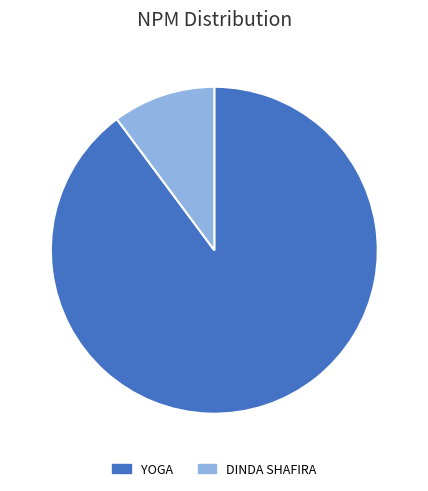

Do DINDA SHAFIRA and YOGA together represent more than half of the pie?

Yes